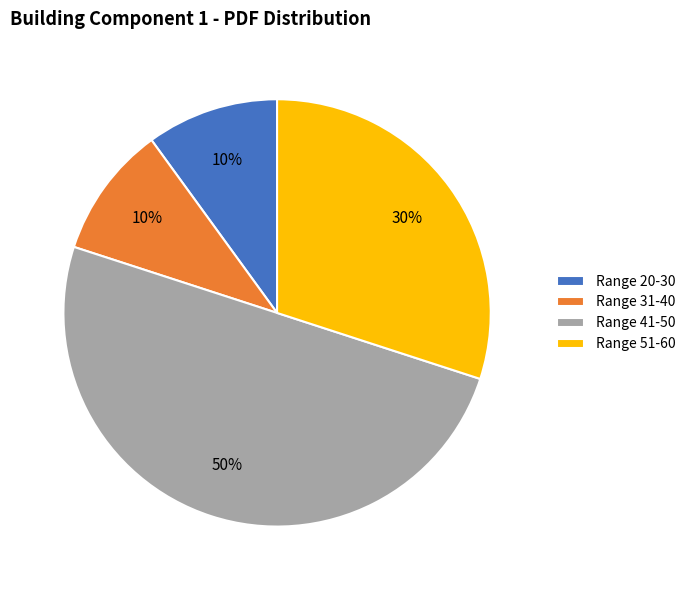

Does Range 20-30 account for over 50% of the chart?

No